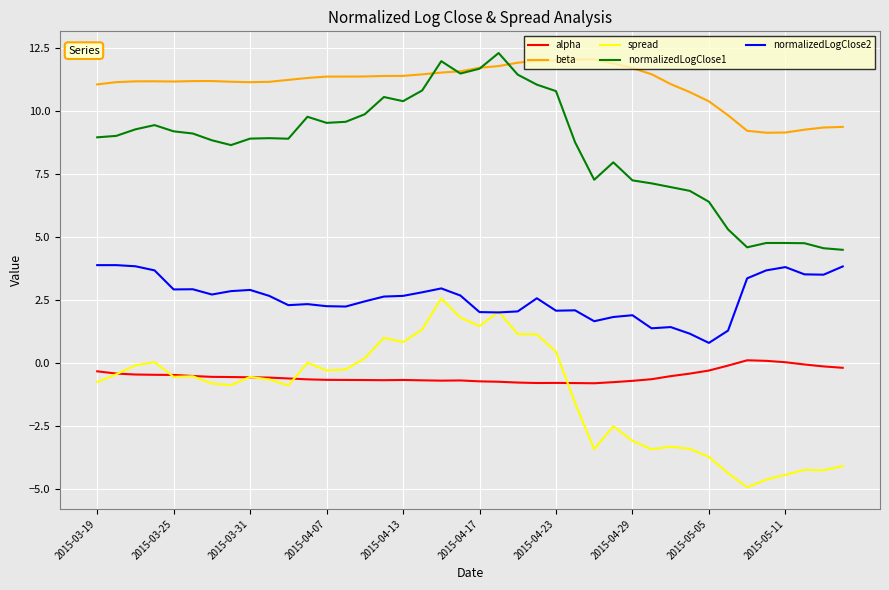

What is the highest value of the spread series?

2.6